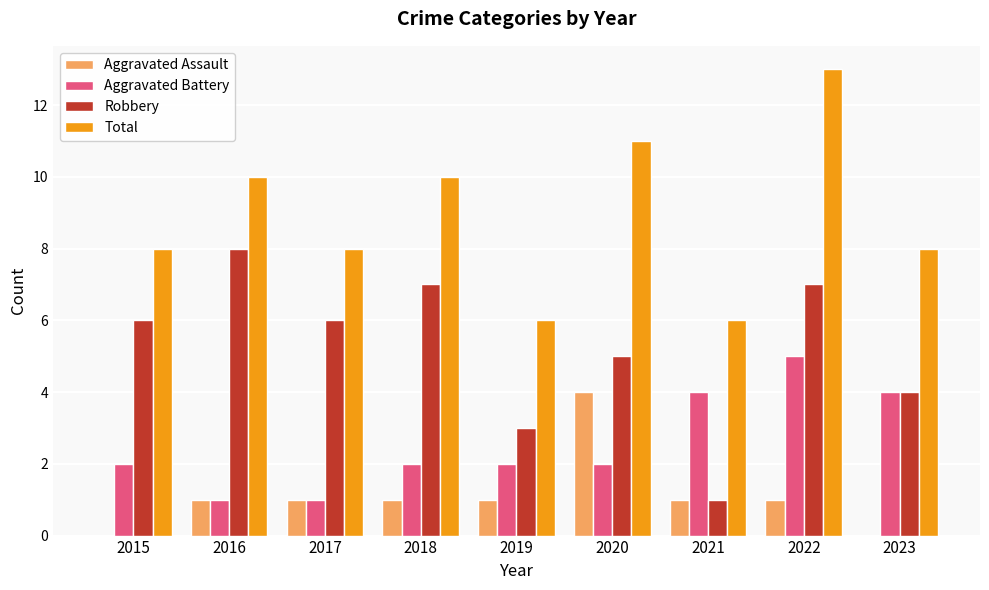

Is the value of Robbery at 2016 greater than the value of Aggravated Battery at 2022?

Yes